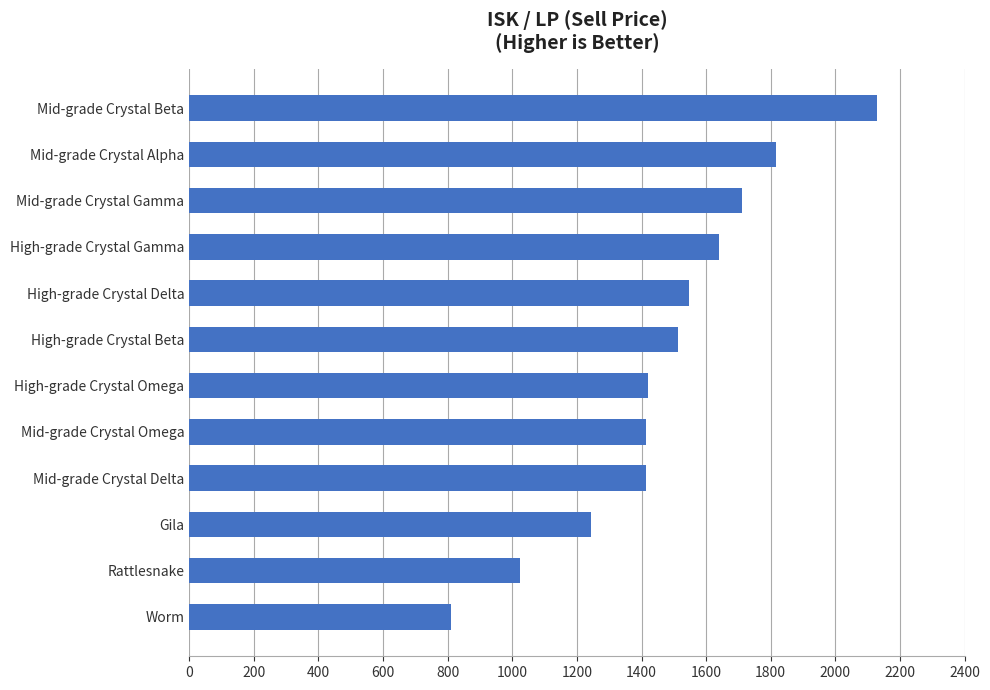

The chart shows a value of 2006.7 at Gila. True or false?

False